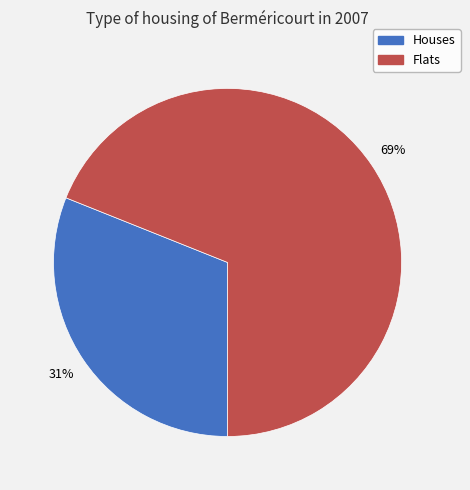

Which has a higher value, Houses or Flats?

Flats